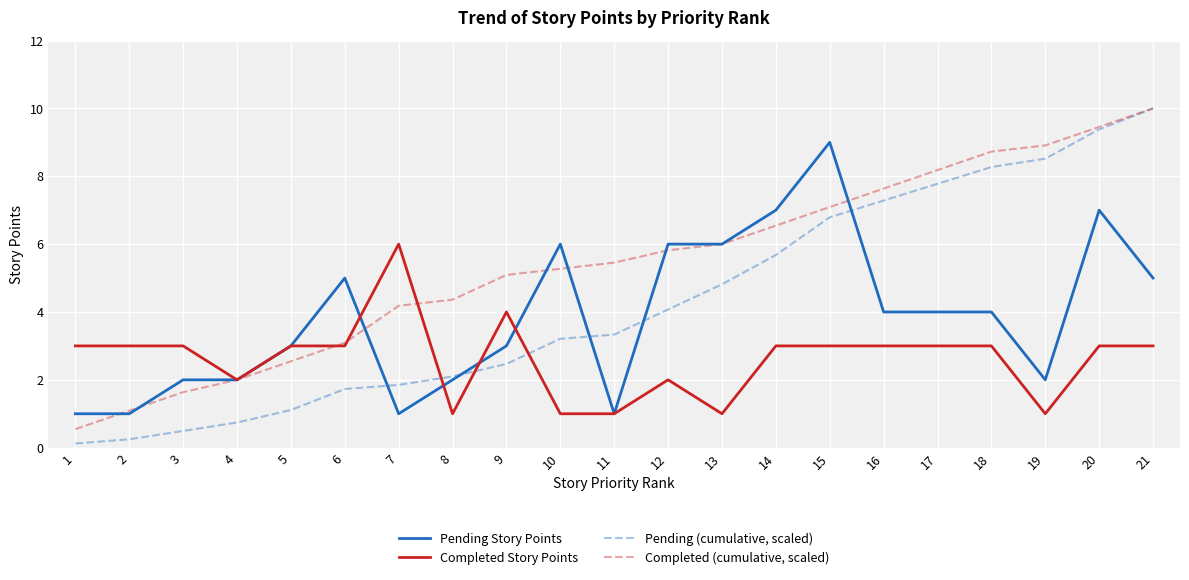

Between 3 and 17, which series saw the biggest shift?

Pending (cumulative, scaled)